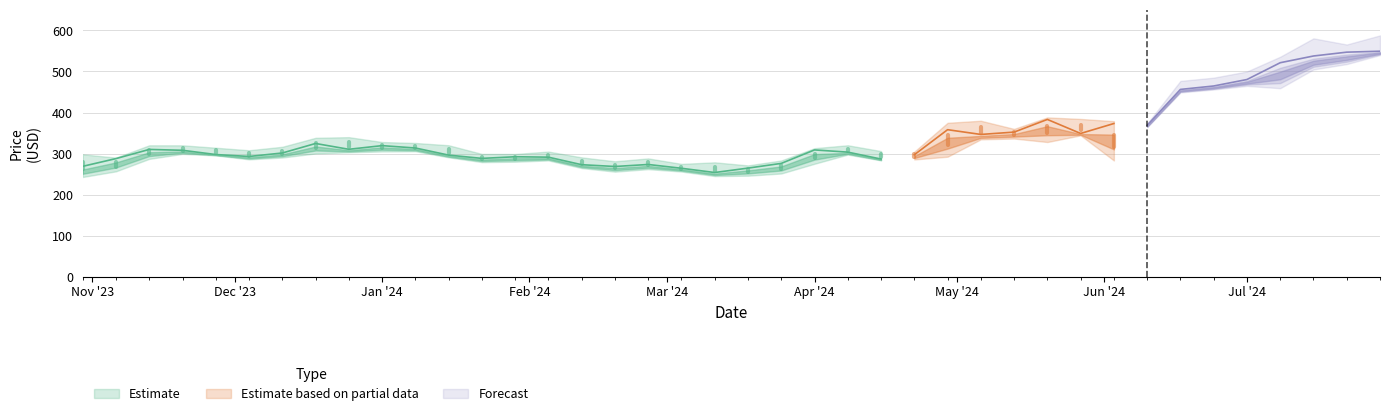

What is the difference between the second highest and second lowest values in the Low series?

273.1